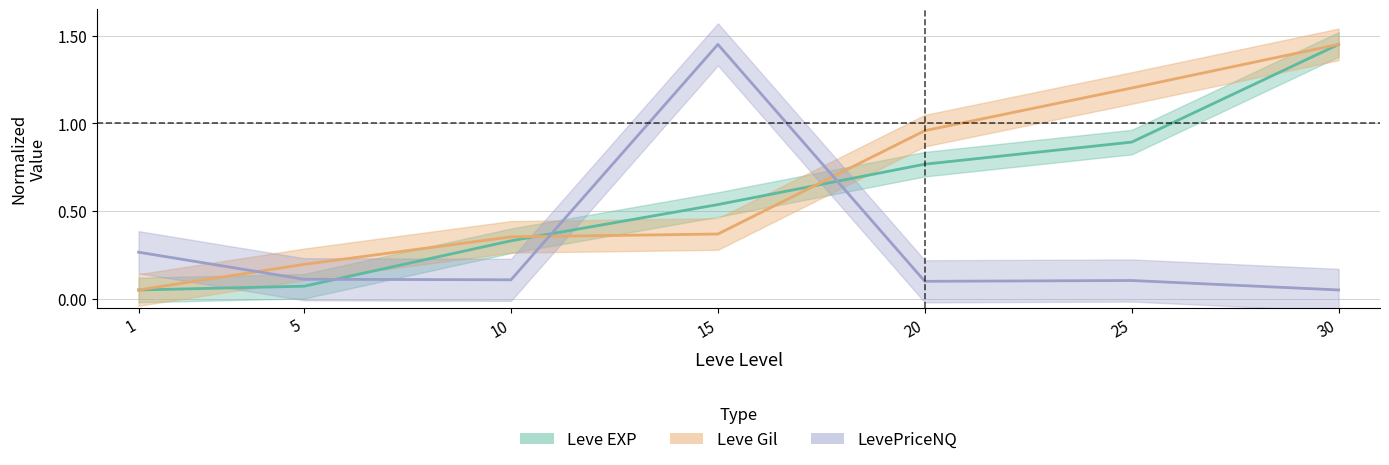

The value of Leve Gil at 15 is 0.6. True or false?

False